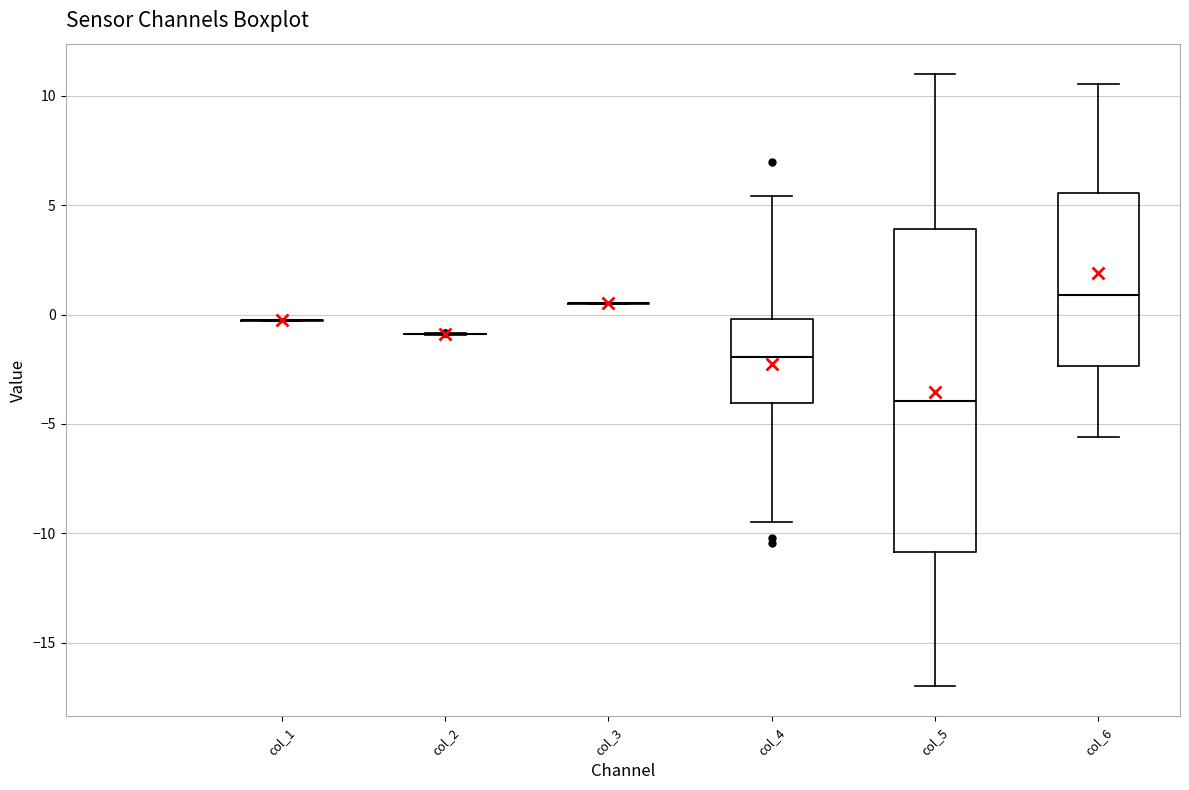

Where does the median line of the box for col_5 sit on the y-axis? The values are not printed on the chart, so give them approximately, as read against the axis.

-4.0